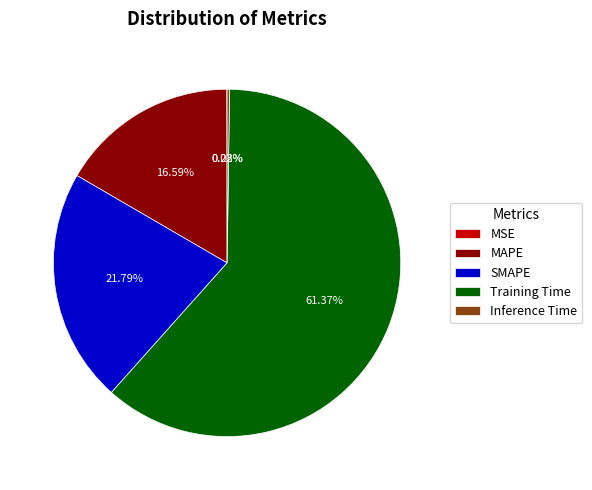

True or false: SMAPE accounts for 27% of the total.

False